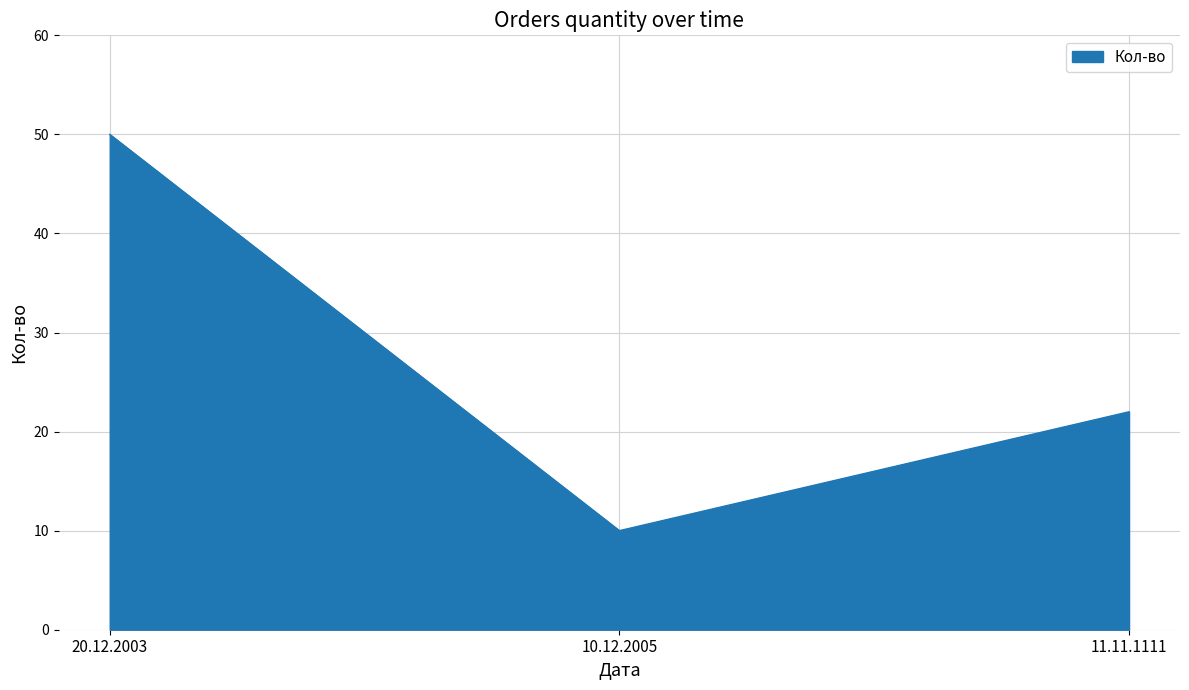

Is it true that the value at 11.11.1111 is 5?

False